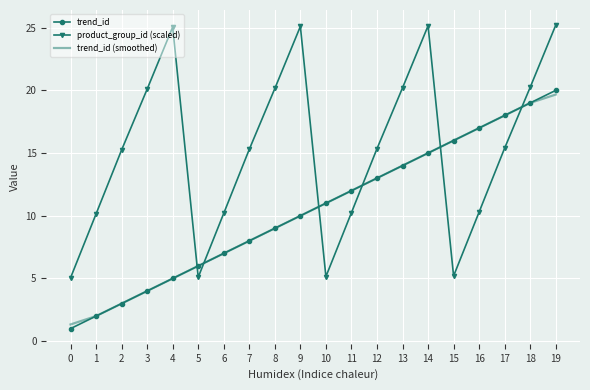

Where do product_group_id (scaled) and trend_id first cross each other?

4 and 5